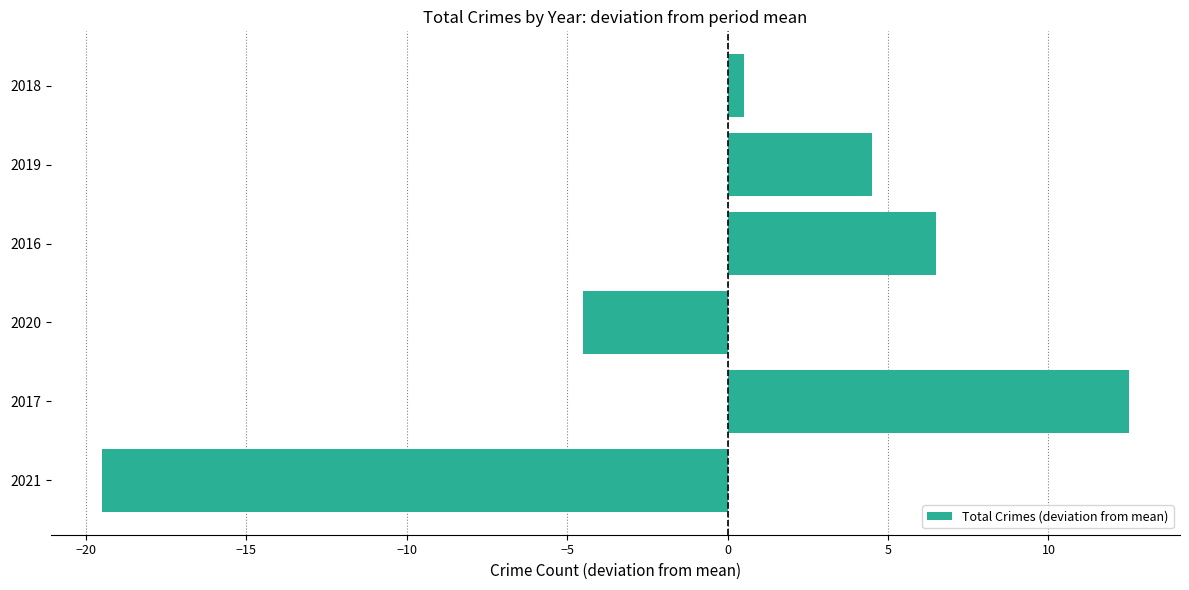

The chart shows a value of -4.5 at 2020. True or false?

True